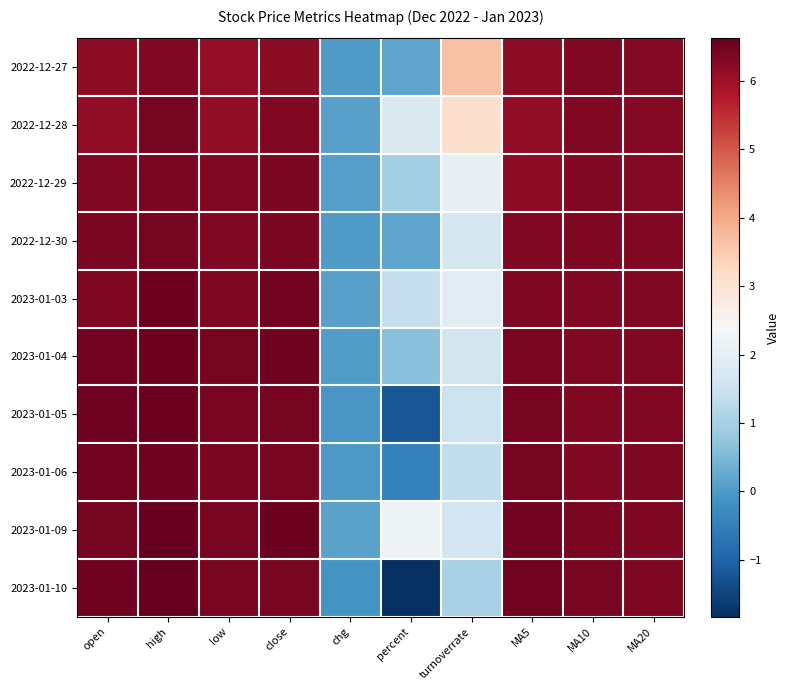

Rank the series by their maximum value, from lowest to highest.

2022-12-27, 2022-12-29, 2022-12-30, 2022-12-28, 2023-01-06, 2023-01-03, 2023-01-04, 2023-01-05, 2023-01-09, 2023-01-10